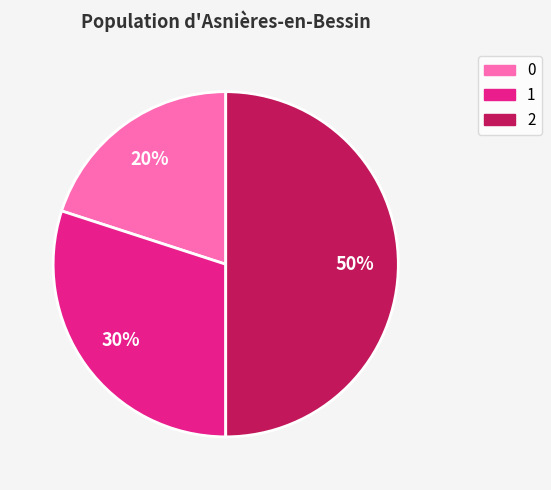

Is 0 the majority of the pie?

No